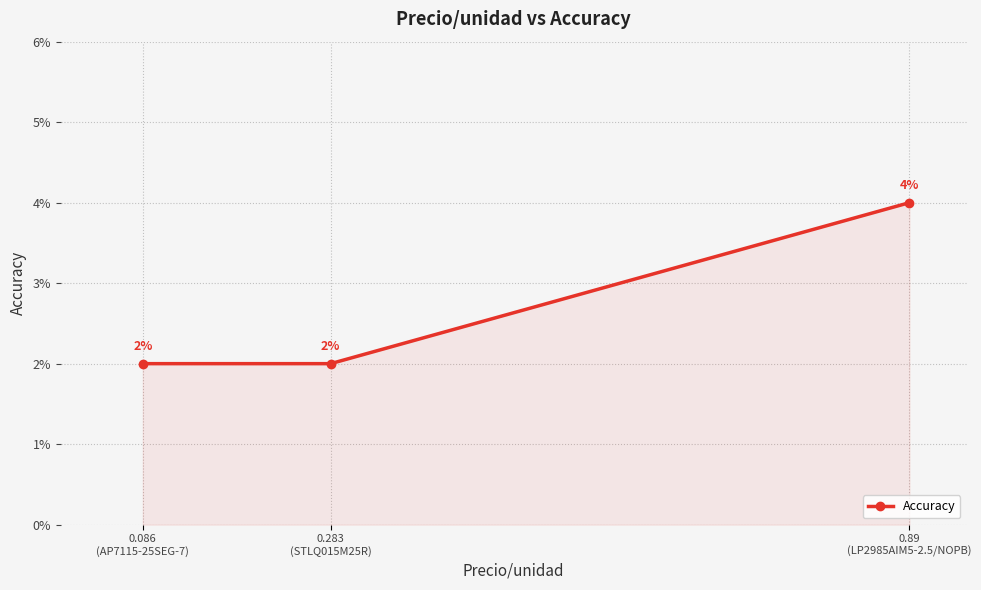

Is this an area chart (filled region under the line)?

Yes